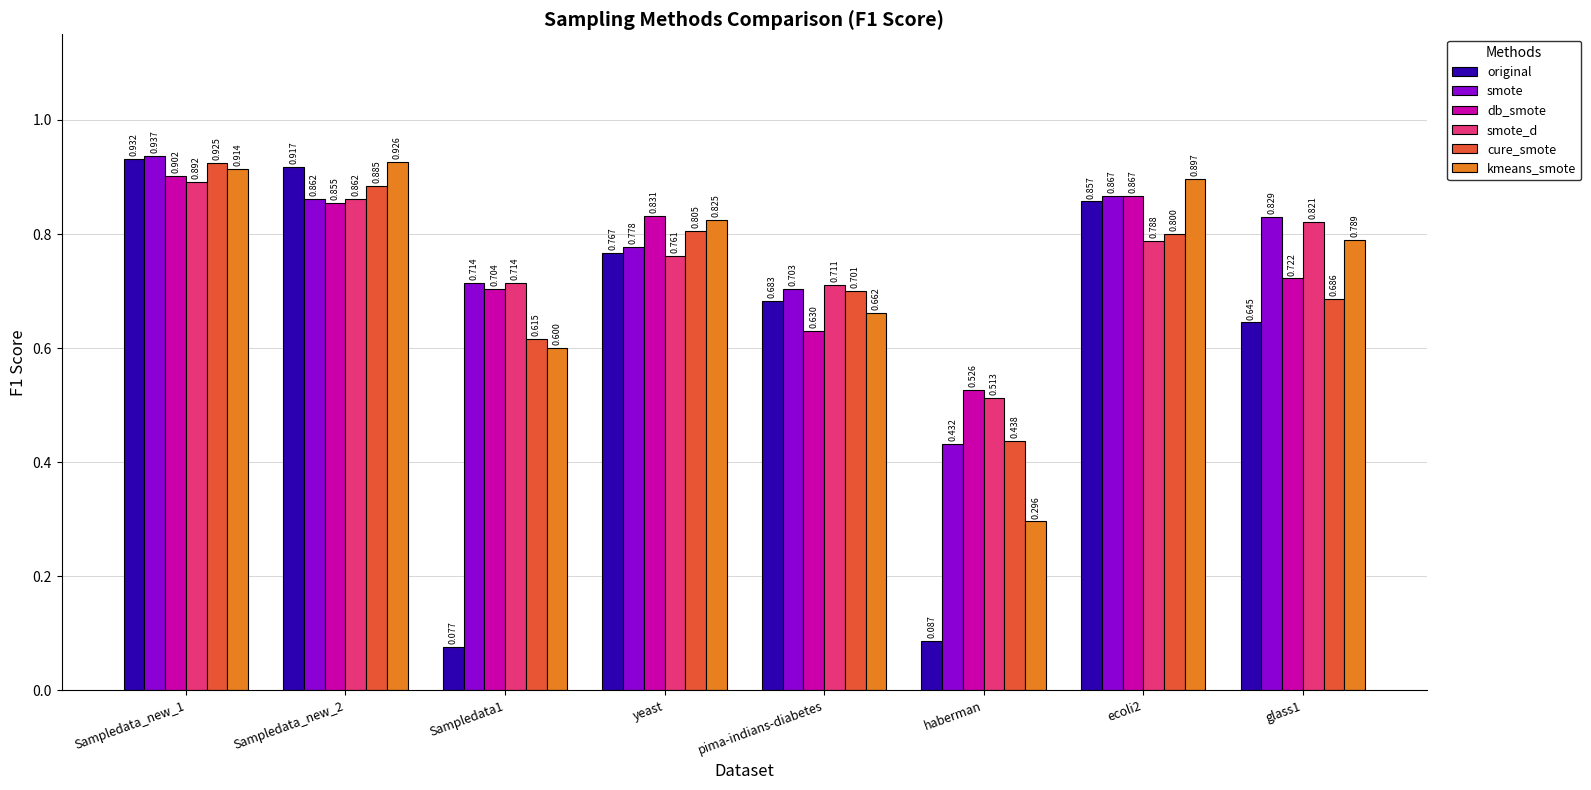

Which series has the largest total across all categories?

smote